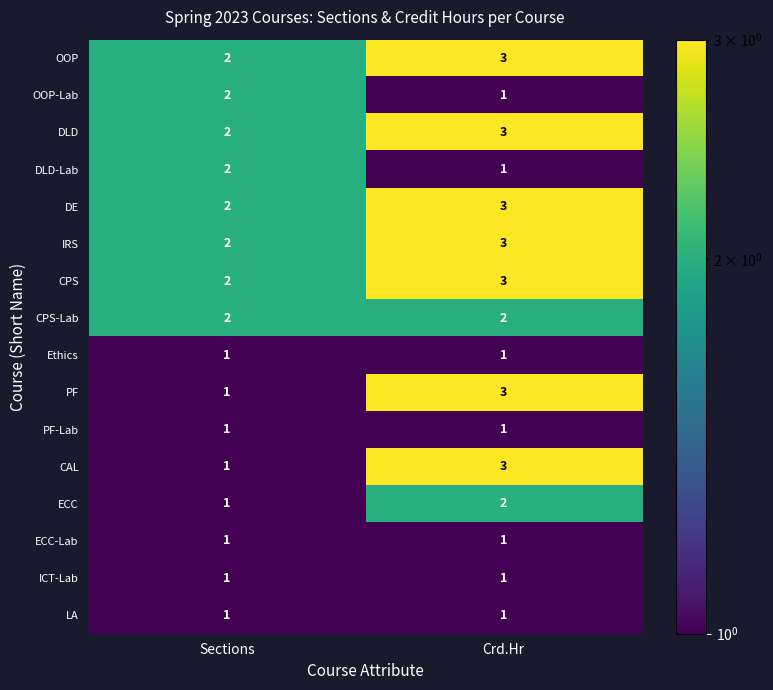

Where is DE nearest to the value 2?

Sections